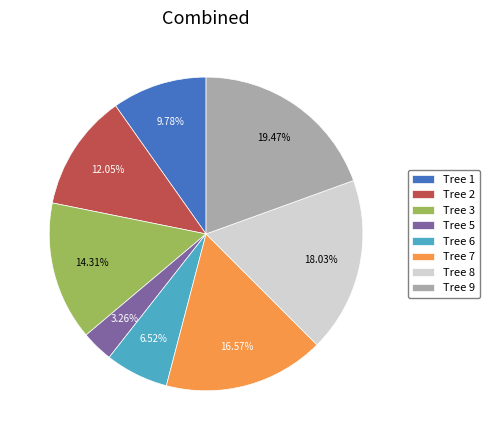

Between Tree 1 and Tree 5, which is larger?

Tree 1